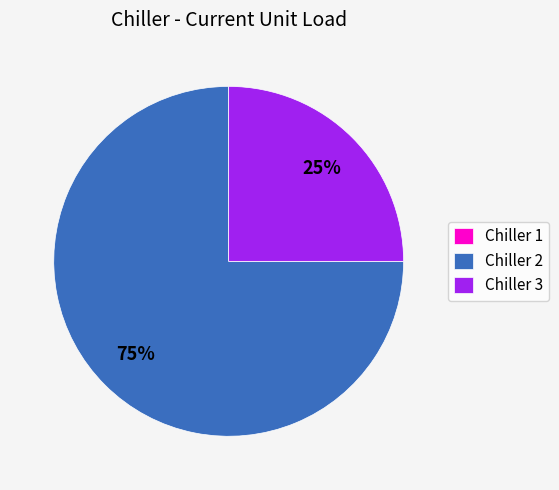

Which slice represents more than half of the pie?

Chiller 2